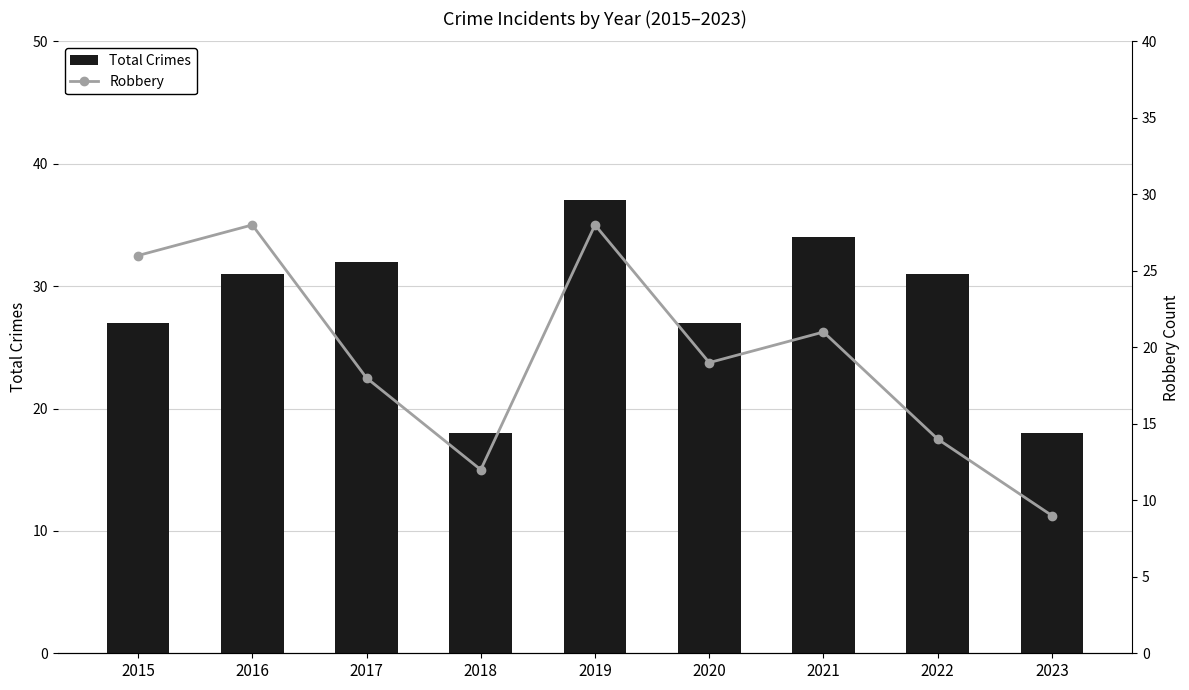

Which series has the largest total across all categories?

Total Crimes